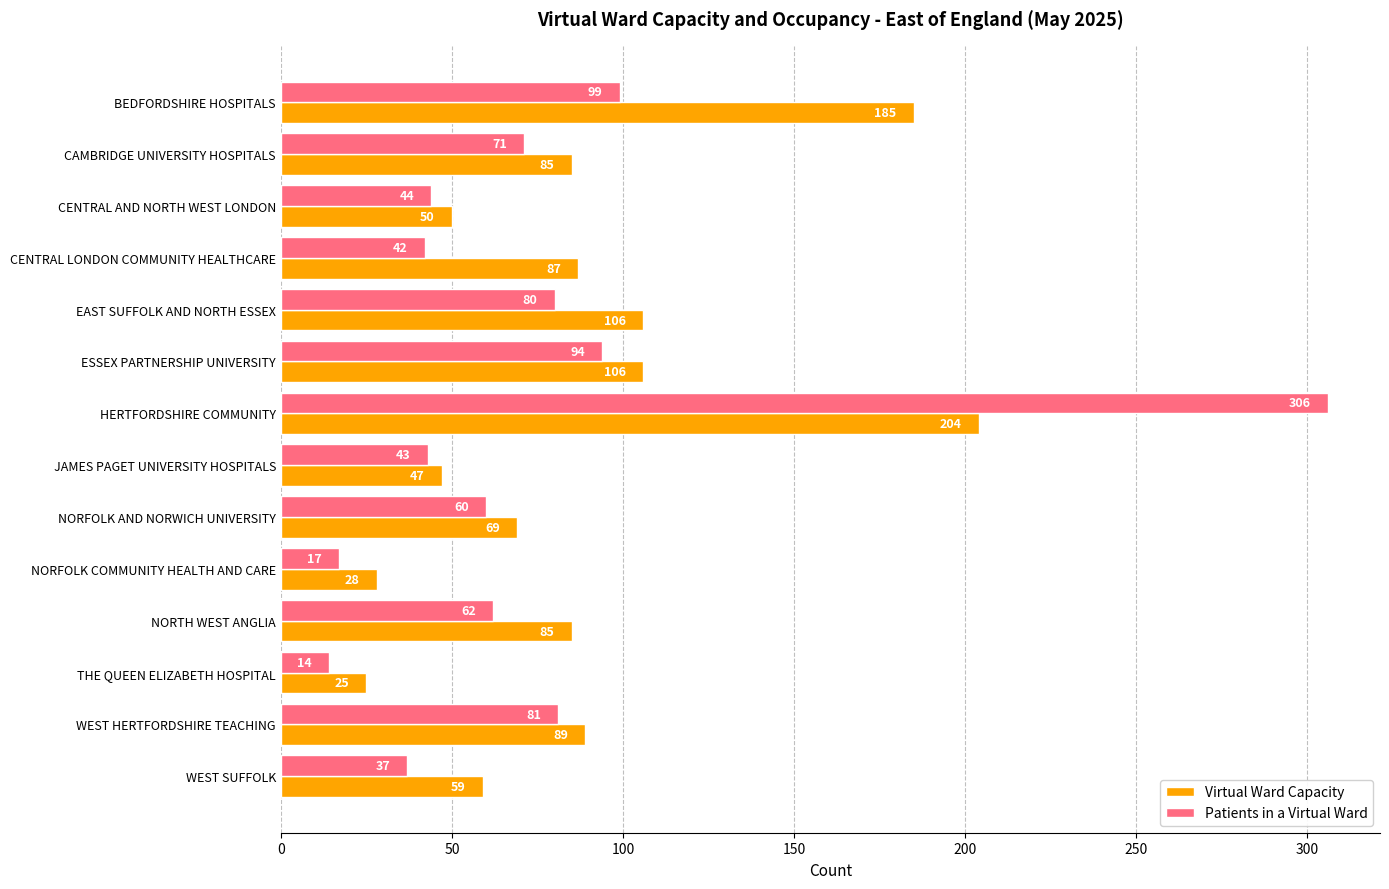

What is the difference between the second highest and second lowest values in the Virtual Ward Capacity series?

157